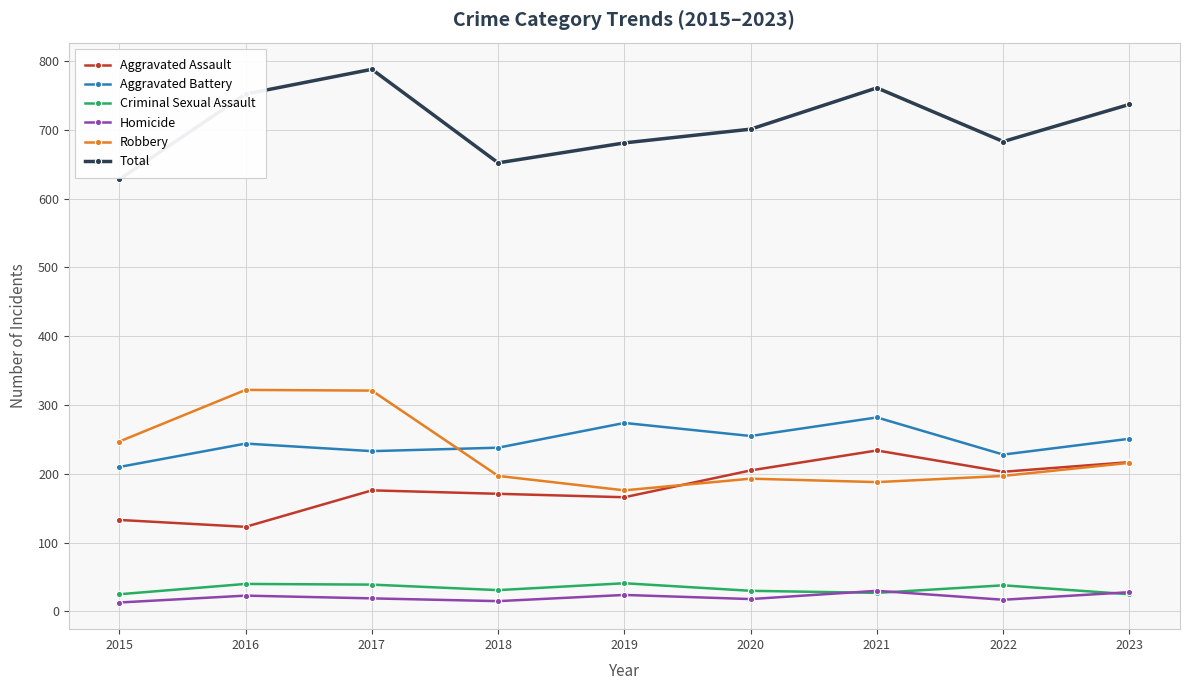

How many values in the Total series are below 701?

4